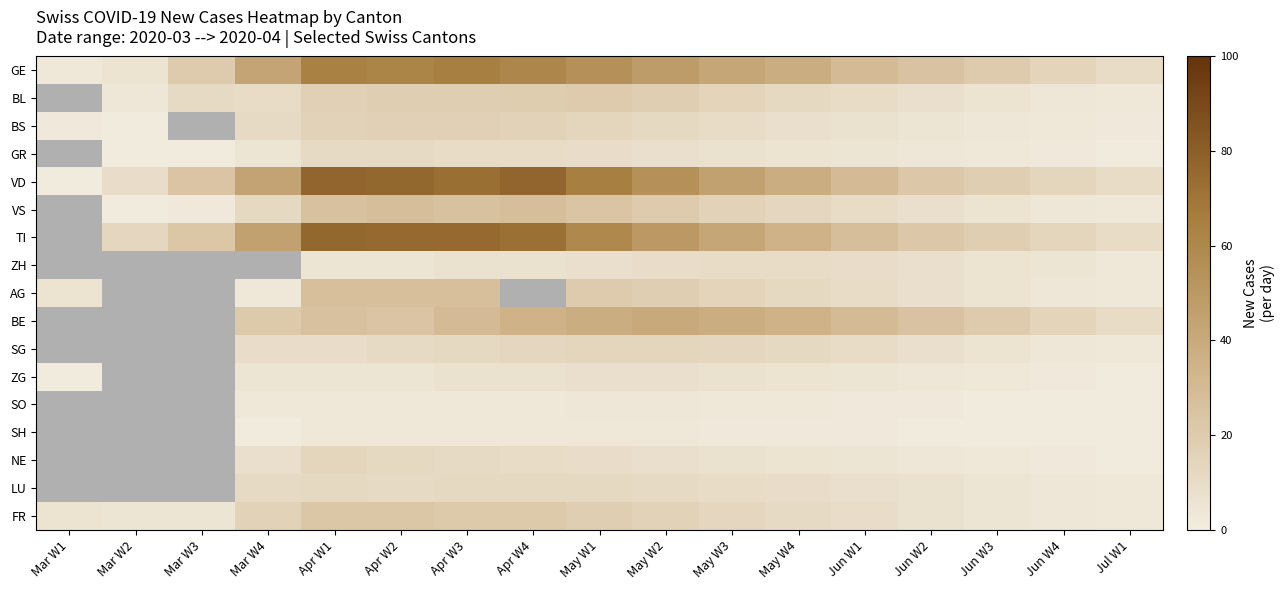

At which category is the sum across all series the highest?

Apr W3